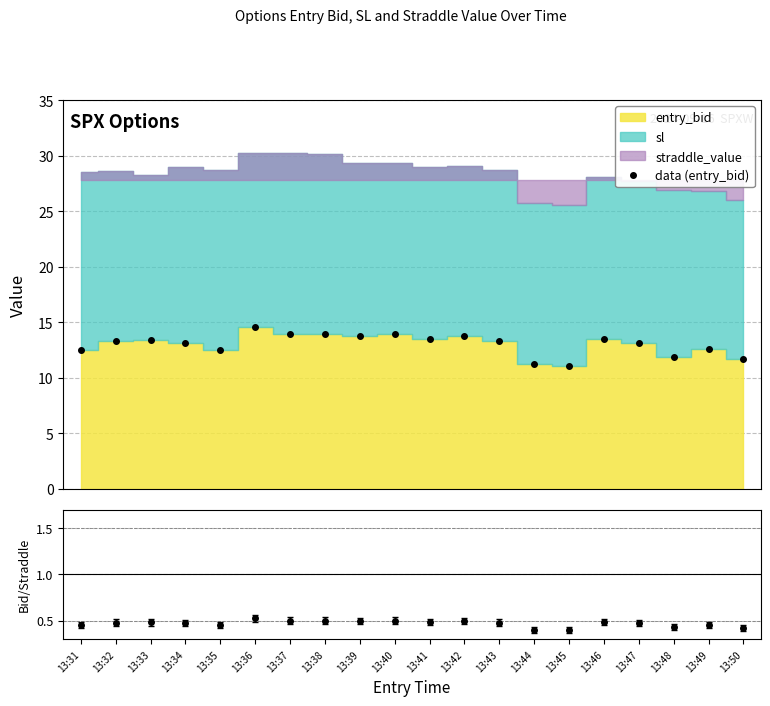

In data (entry_bid), how many points are higher than both neighbors (excluding endpoints)?

6